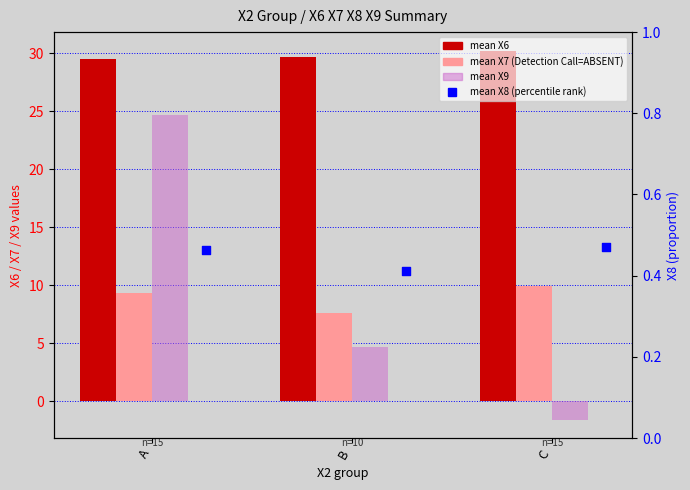

Which series reaches the minimum Y coordinate?

mean X9